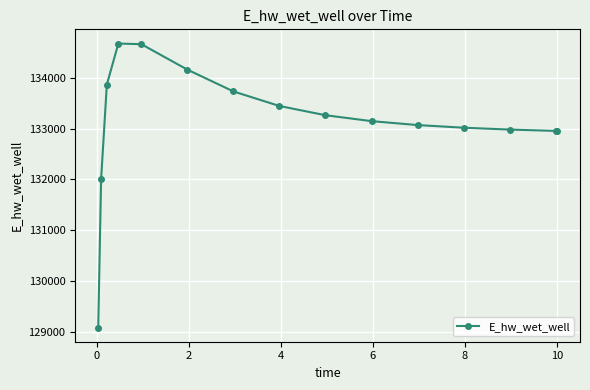

How many lines are shown in the chart?

1